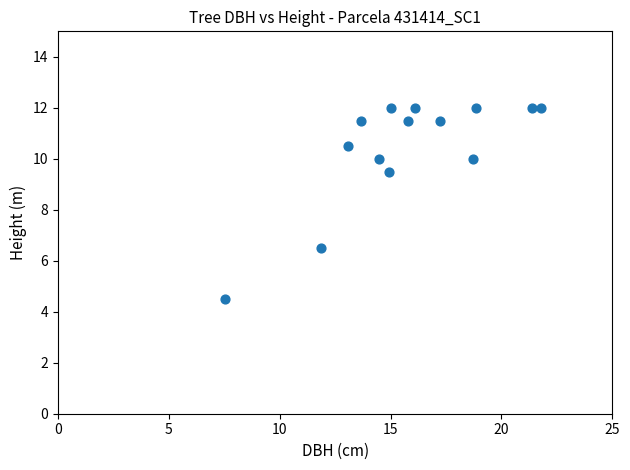

What is the range of X values (max minus min)?

14.2